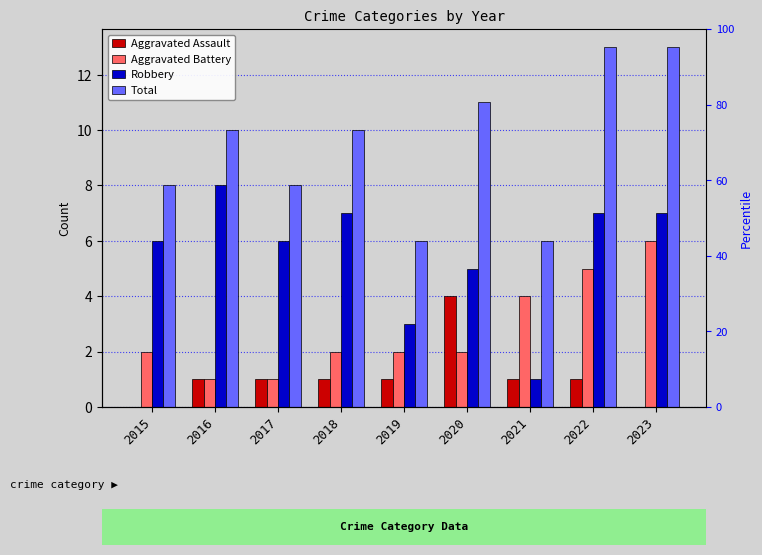

Which category has the lowest value in the Aggravated Battery series?

2016